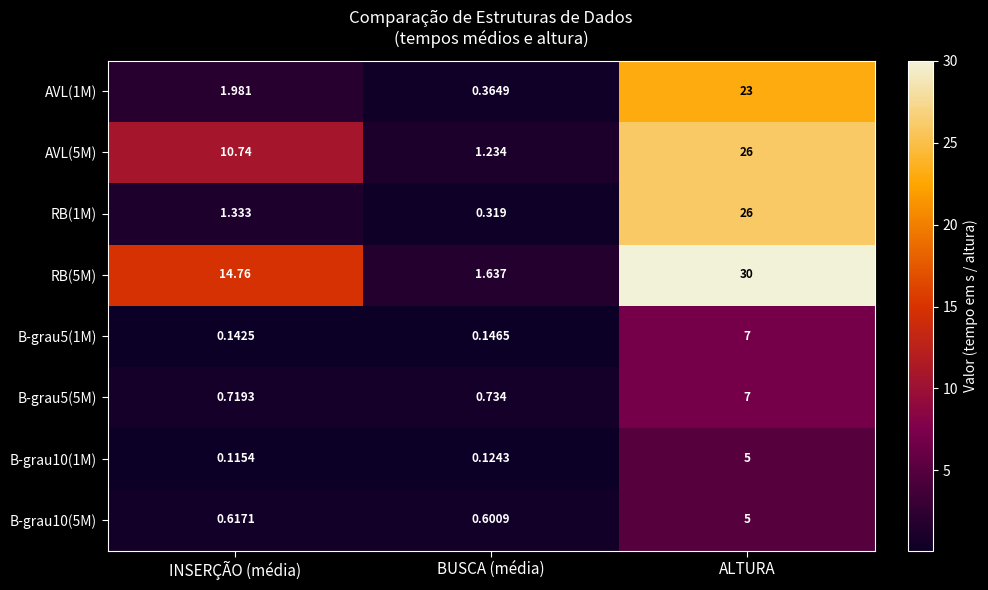

List the labels in order of B-grau5(5M) value, largest first.

ALTURA, BUSCA (média), INSERÇÃO (média)